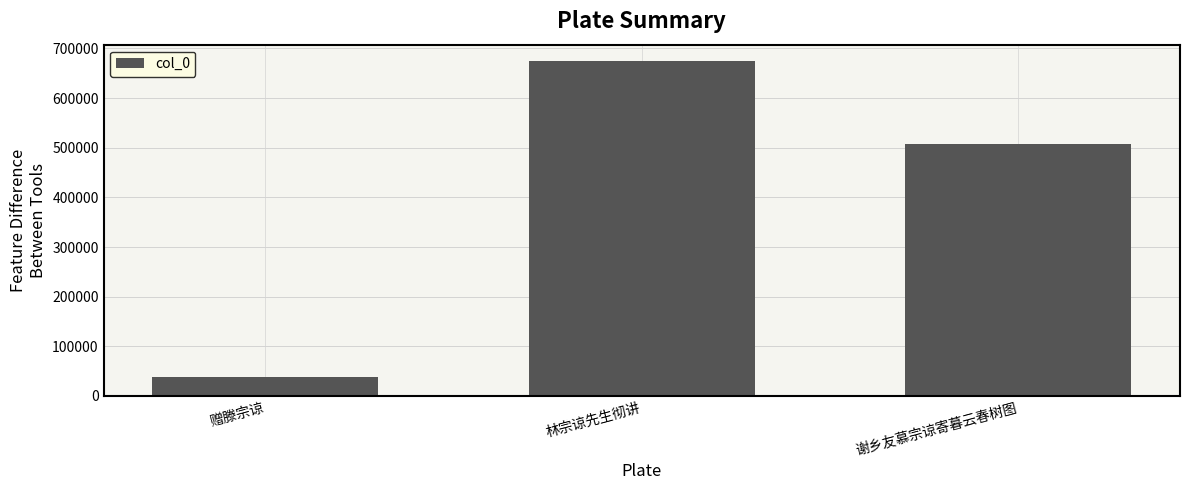

What value does the data have at 林宗谅先生彻讲, to the nearest 50?

673950